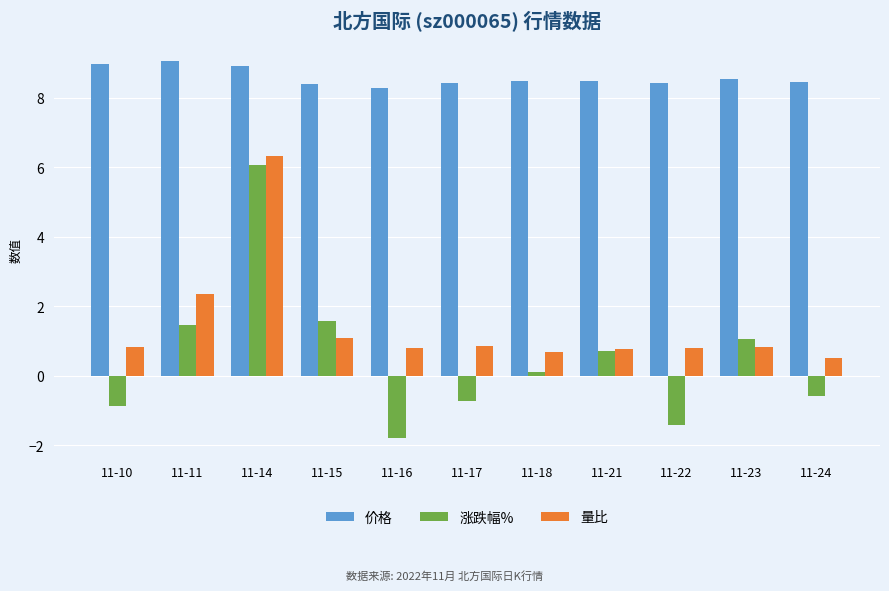

How many distinct data groups are displayed?

3